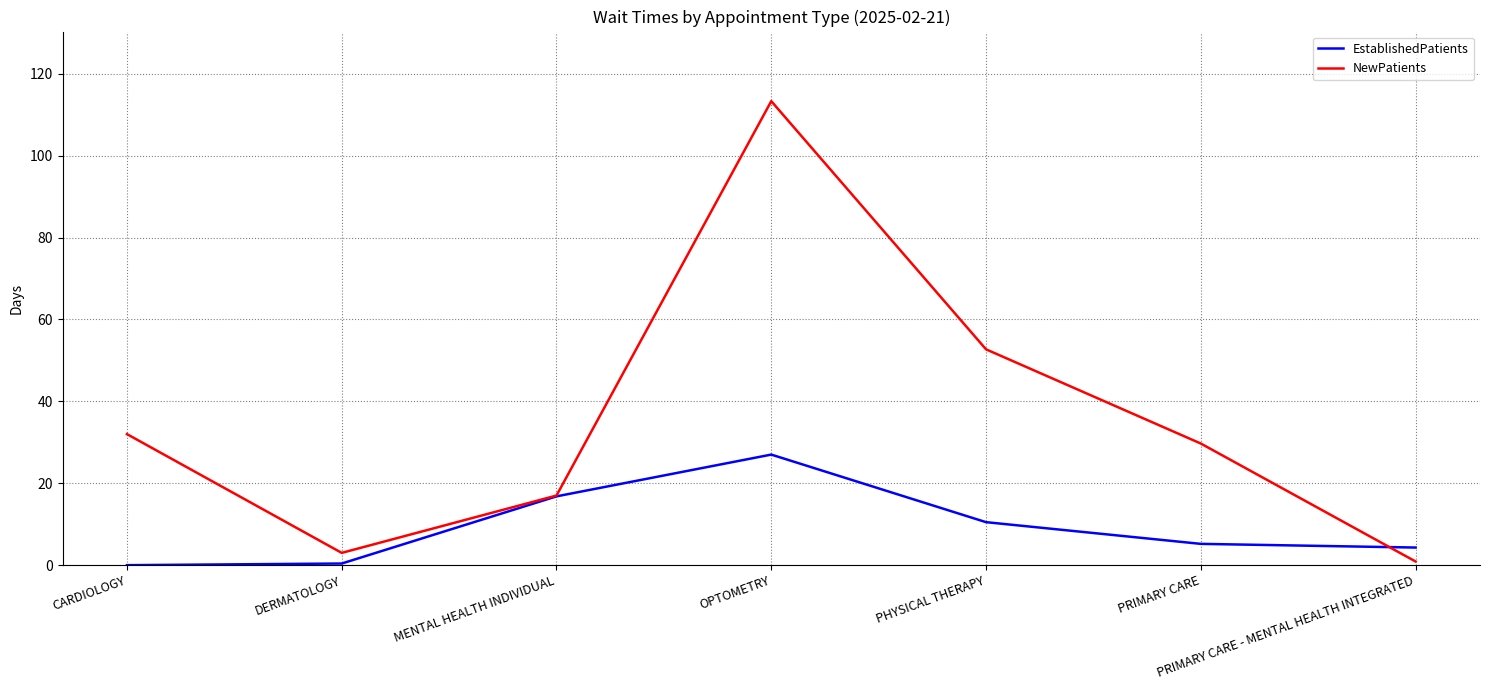

True or false: NewPatients and EstablishedPatients intersect in this chart.

True